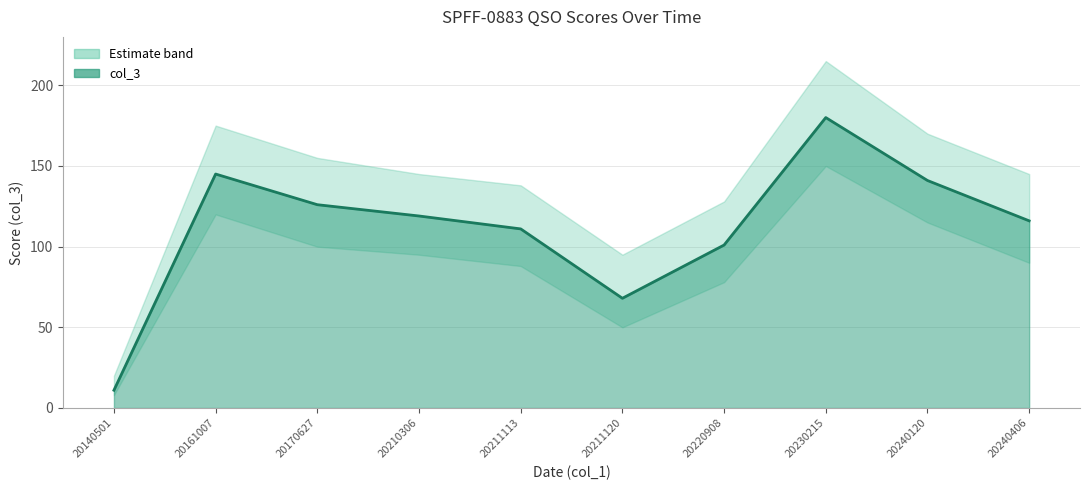

The chart shows a value of 119 at 20210306. True or false?

True